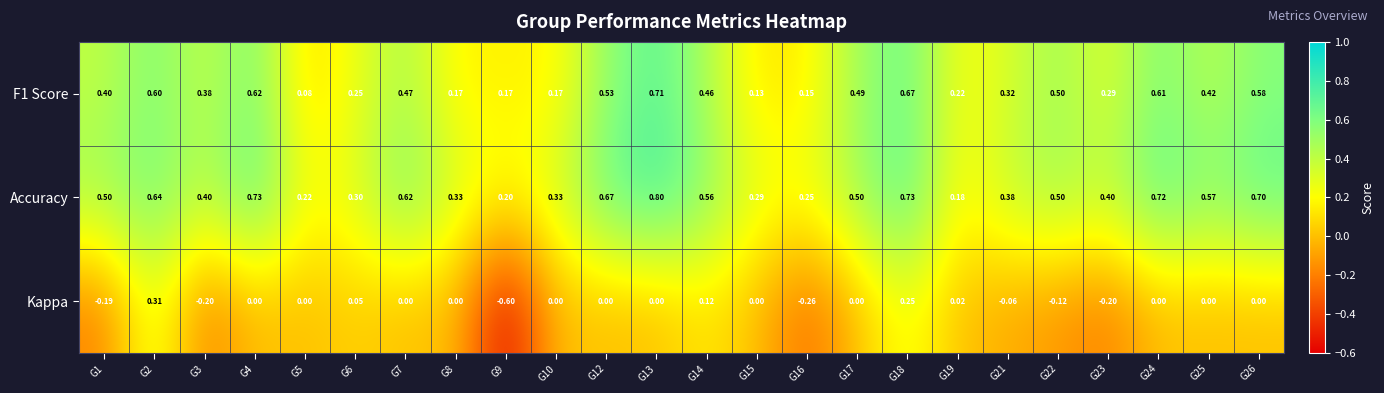

Which series has the largest total across all categories?

Accuracy